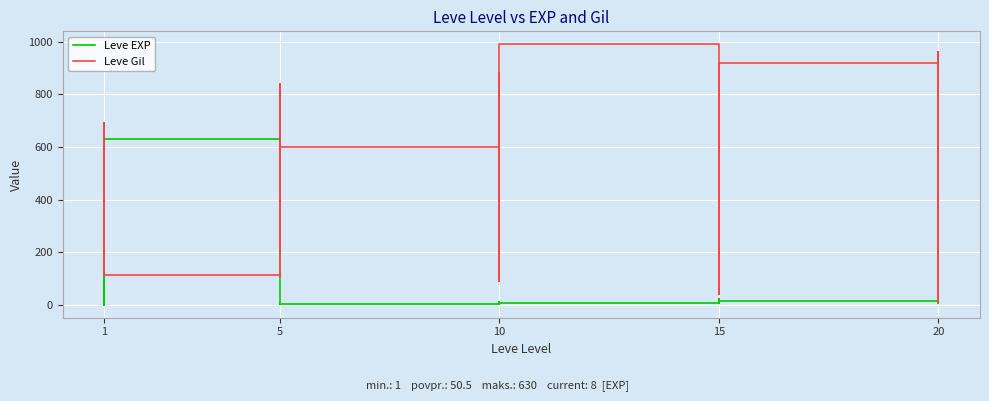

How many interior local valleys does the Leve EXP series have?

7